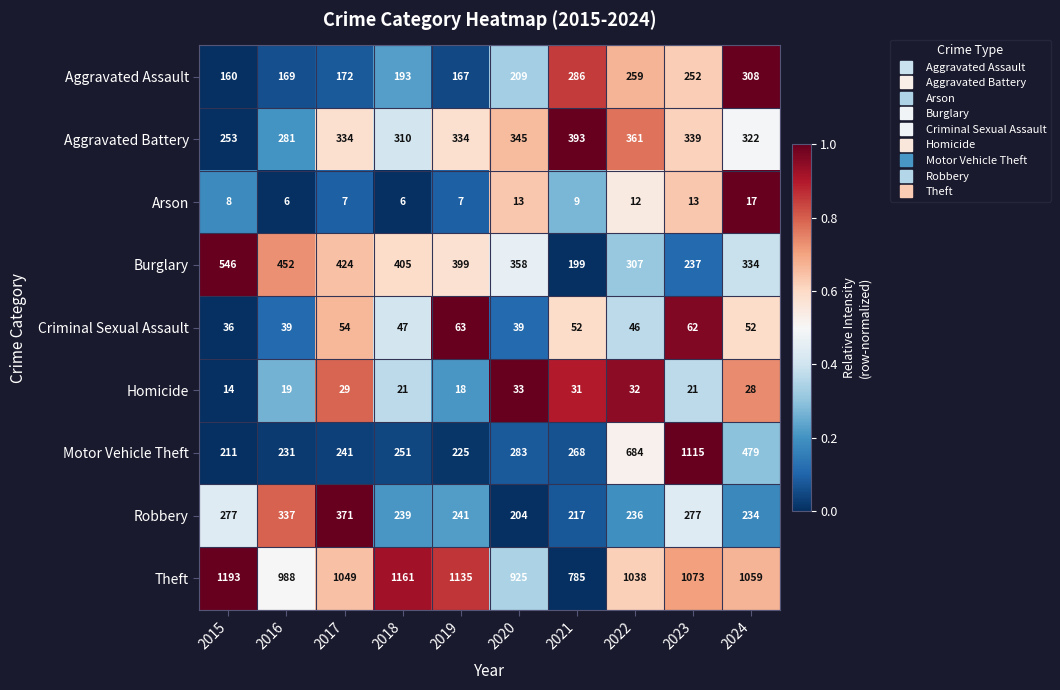

What is the average value of the Burglary series?

366